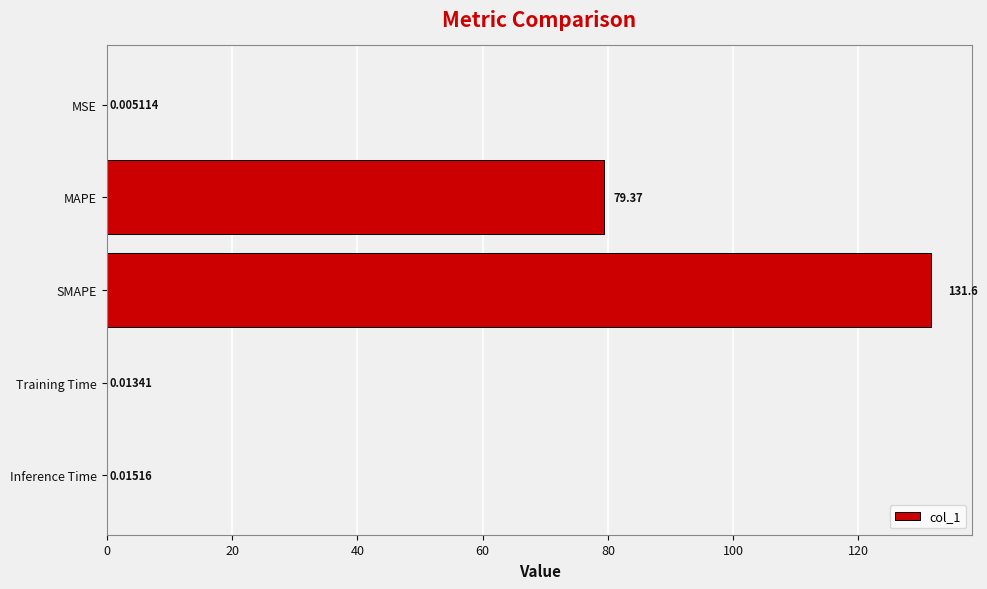

Which label corresponds to the largest value in the chart?

SMAPE